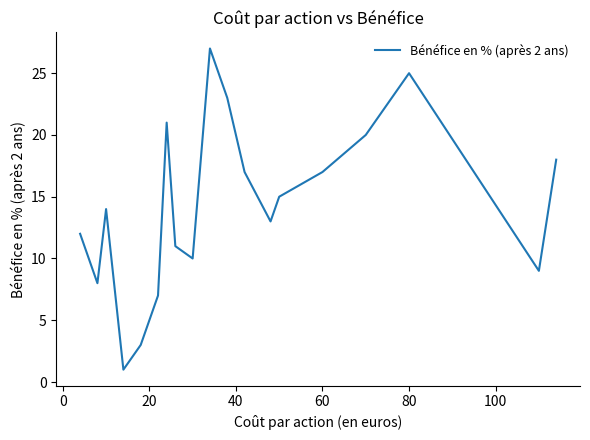

What is the difference between the maximum and minimum values?

26